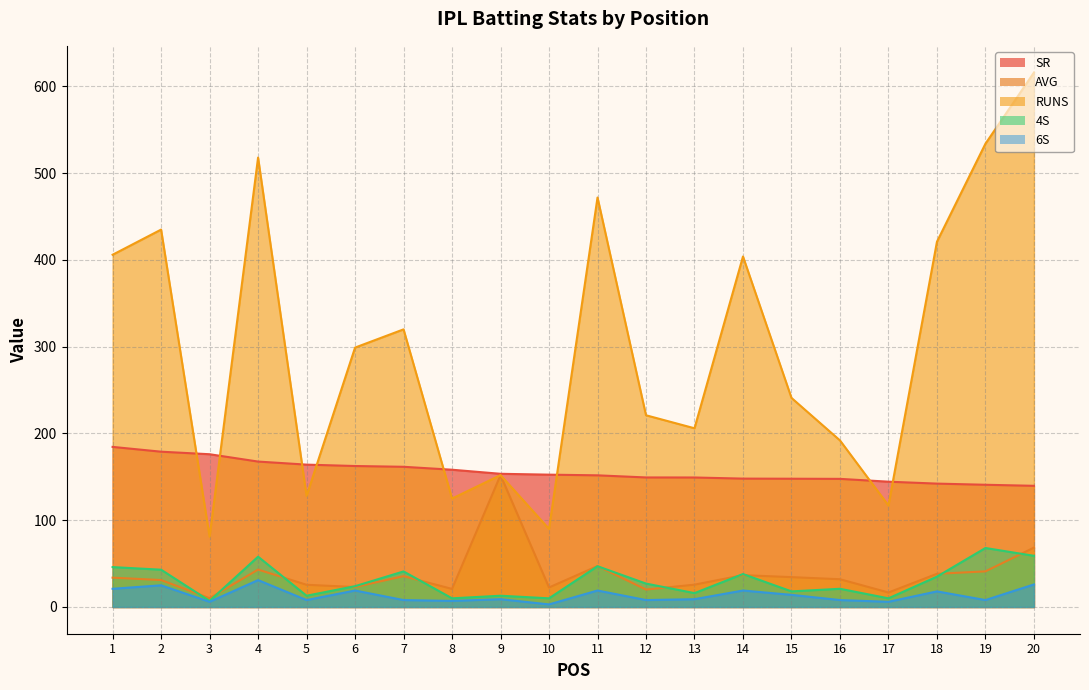

Rank the series at 2 from highest to lowest value.

RUNS, SR, 4S, AVG, 6S